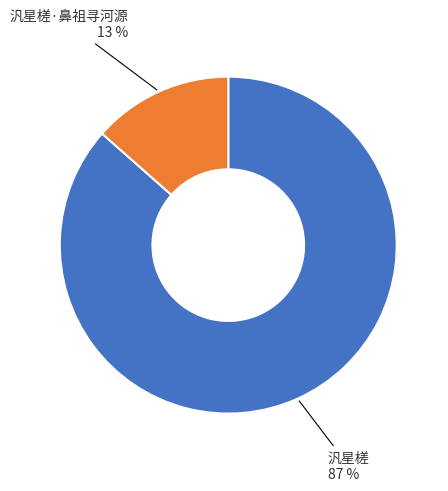

To the nearest percent, what is the average slice percentage?

50%